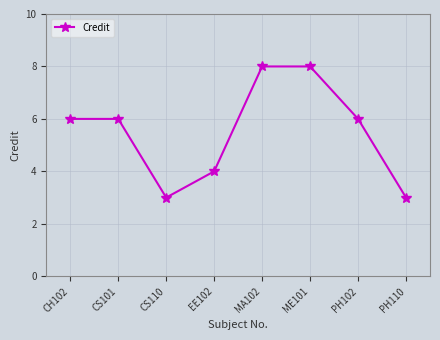

What is the maximum value shown in the chart?

8